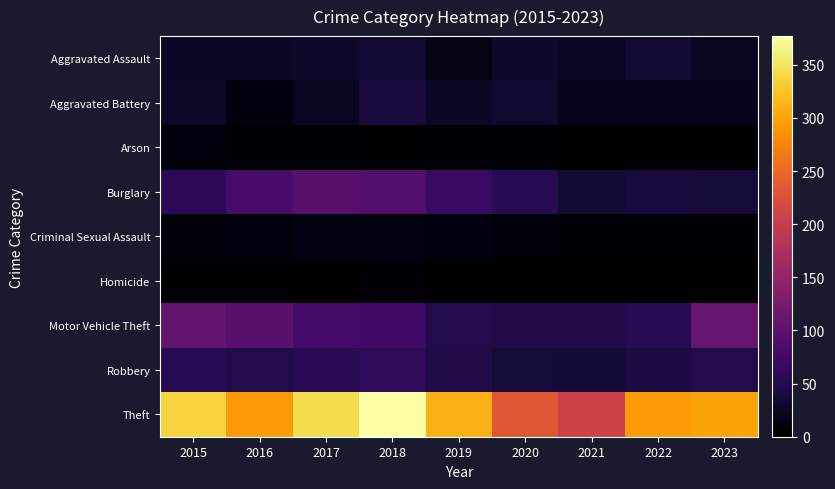

Reading left to right, what are all the values shown in this chart?

Aggravated Assault: 2015=26	2016=26	2017=28	2018=34	2019=14	2020=29	2021=26	2022=34	2023=23
Aggravated Battery: 2015=27	2016=10	2017=23	2018=40	2019=26	2020=31	2021=18	2022=18	2023=19
Arson: 2015=8	2016=4	2017=5	2018=2	2019=3	2020=4	2021=1	2022=2	2023=2
Burglary: 2015=58	2016=82	2017=95	2018=90	2019=69	2020=53	2021=35	2022=41	2023=39
Criminal Sexual Assault: 2015=7	2016=8	2017=13	2018=11	2019=10	2020=6	2021=5	2022=3	2023=3
Homicide: 2015=2	2016=2	2017=1	2018=4	2019=1	2020=1	2021=0	2022=0	2023=0
Motor Vehicle Theft: 2015=107	2016=97	2017=78	2018=75	2019=48	2020=47	2021=46	2022=54	2023=109
Robbery: 2015=54	2016=48	2017=55	2018=60	2019=46	2020=37	2021=36	2022=44	2023=48
Theft: 2015=337	2016=293	2017=344	2018=377	2019=312	2020=232	2021=209	2022=294	2023=300